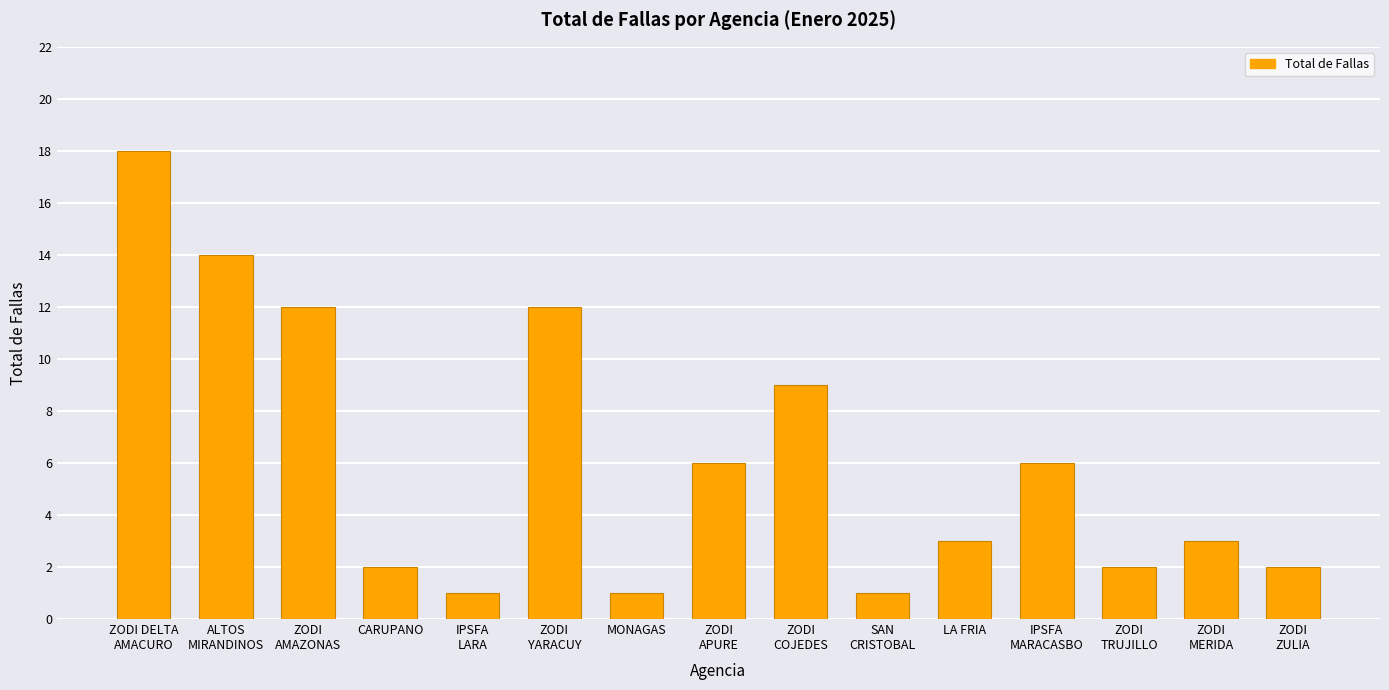

Between MONAGAS and LA FRIA, which is larger?

LA FRIA